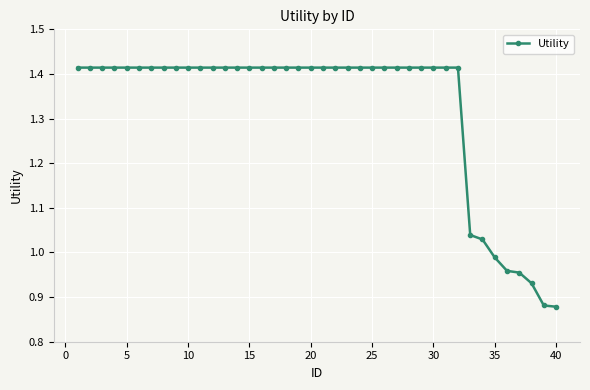

What is the difference between the maximum and minimum values?

0.5